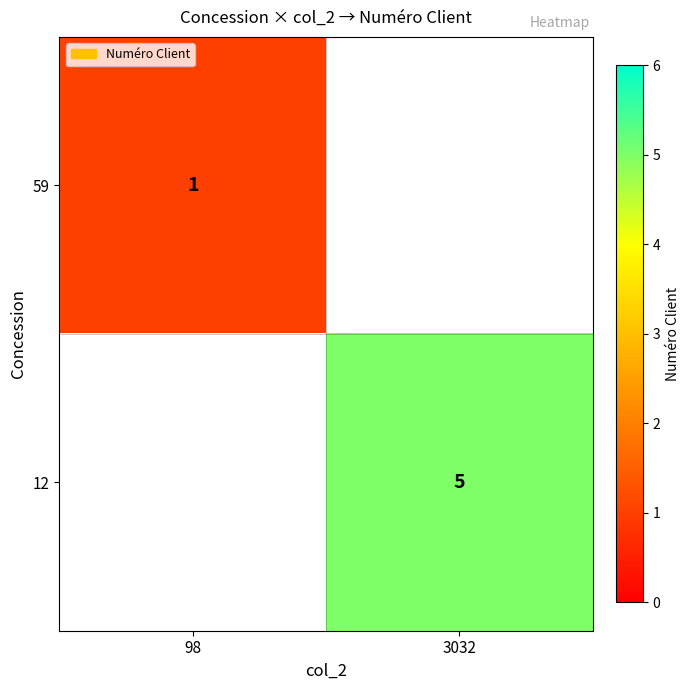

Which category has the highest value across all series?

3032